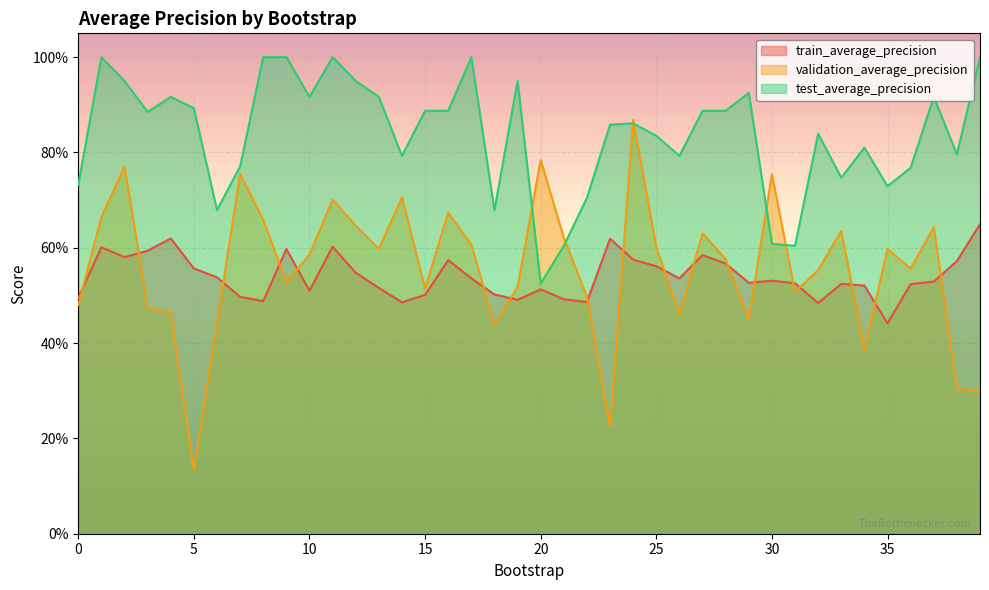

Between 1 and 39, which series saw the biggest shift?

validation_average_precision